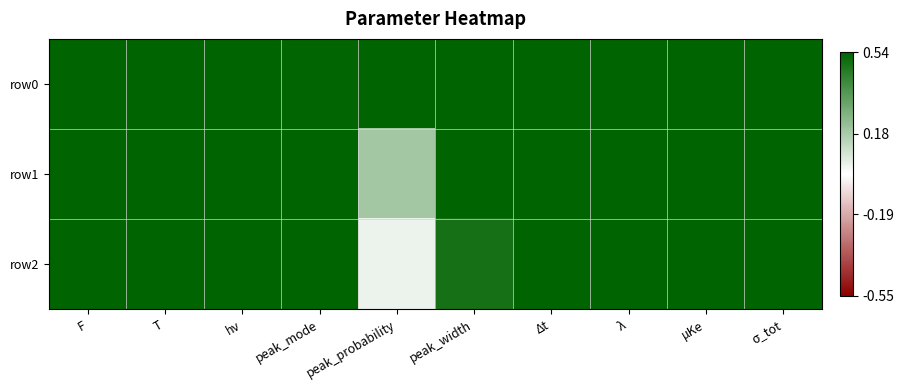

Reading right to left, transcribe all the data shown in this chart.

row0: σ_tot=1.0	μKe=1.0	λ=1.0	Δt=1.0	peak_width=1.0	peak_probability=1.0	peak_mode=1.0	hν=1.0	T=1.0	F=1.0
row1: σ_tot=1.0	μKe=1.0	λ=1.0	Δt=1.0	peak_width=1.0	peak_probability=0.4	peak_mode=1.0	hν=1.0	T=1.0	F=1.0
row2: σ_tot=1.0	μKe=1.0	λ=1.0	Δt=1.0	peak_width=0.9	peak_probability=0.1	peak_mode=1.0	hν=1.0	T=1.0	F=1.0